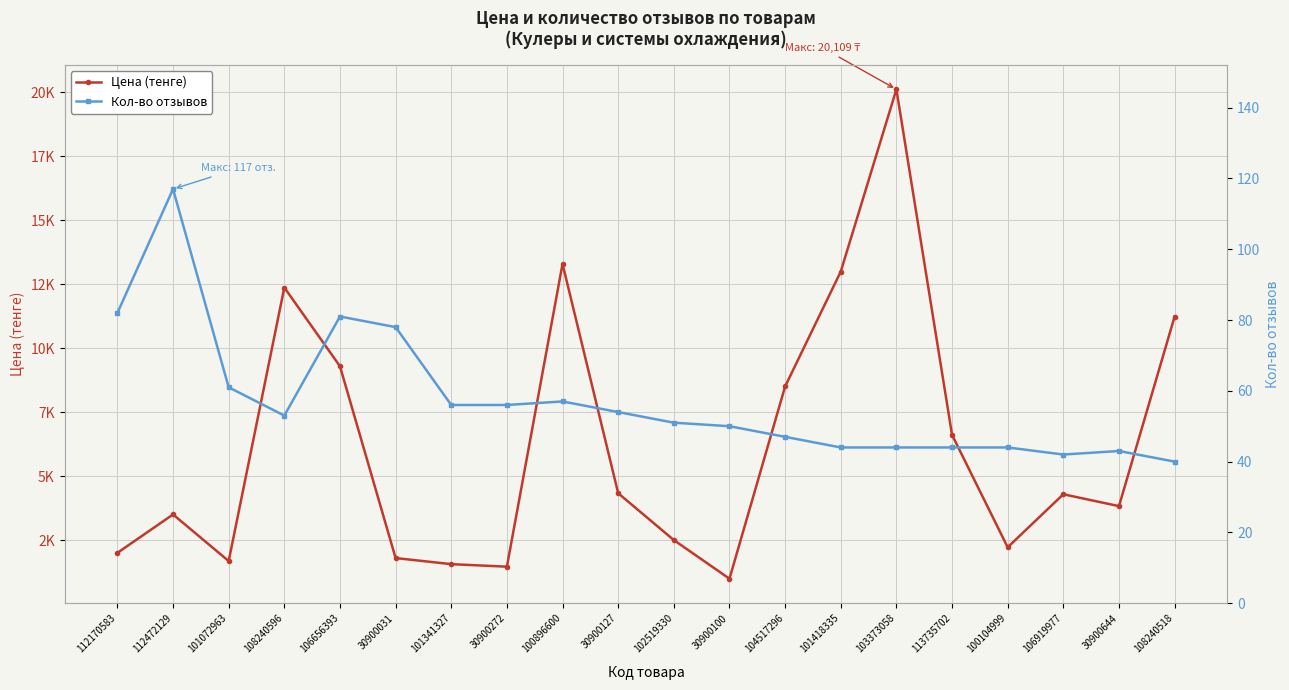

True or false: Цена (тенге) and Кол-во отзывов cross at least once.

False